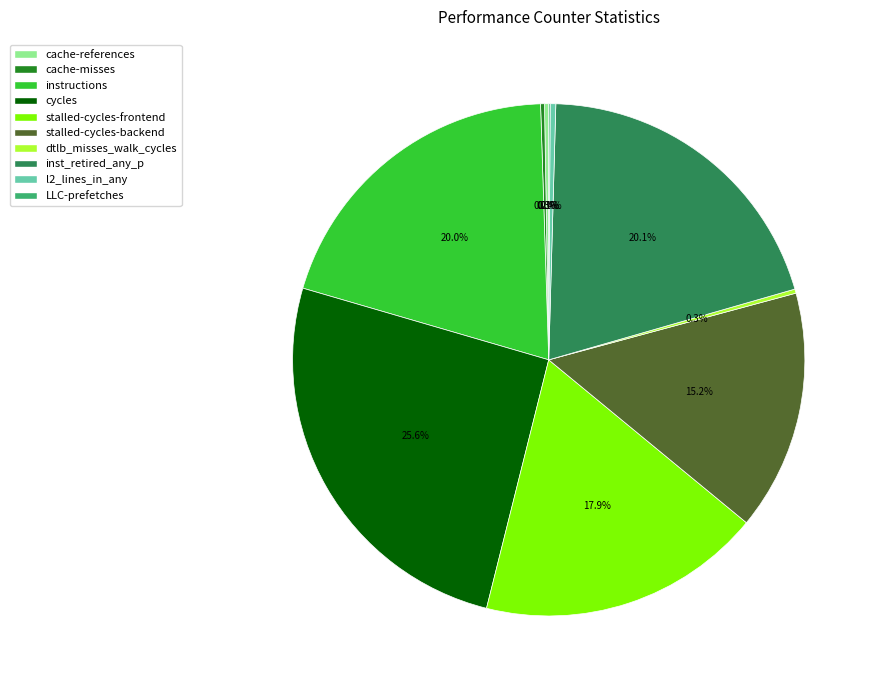

To the nearest percent, what percentage of the pie is cycles?

26%